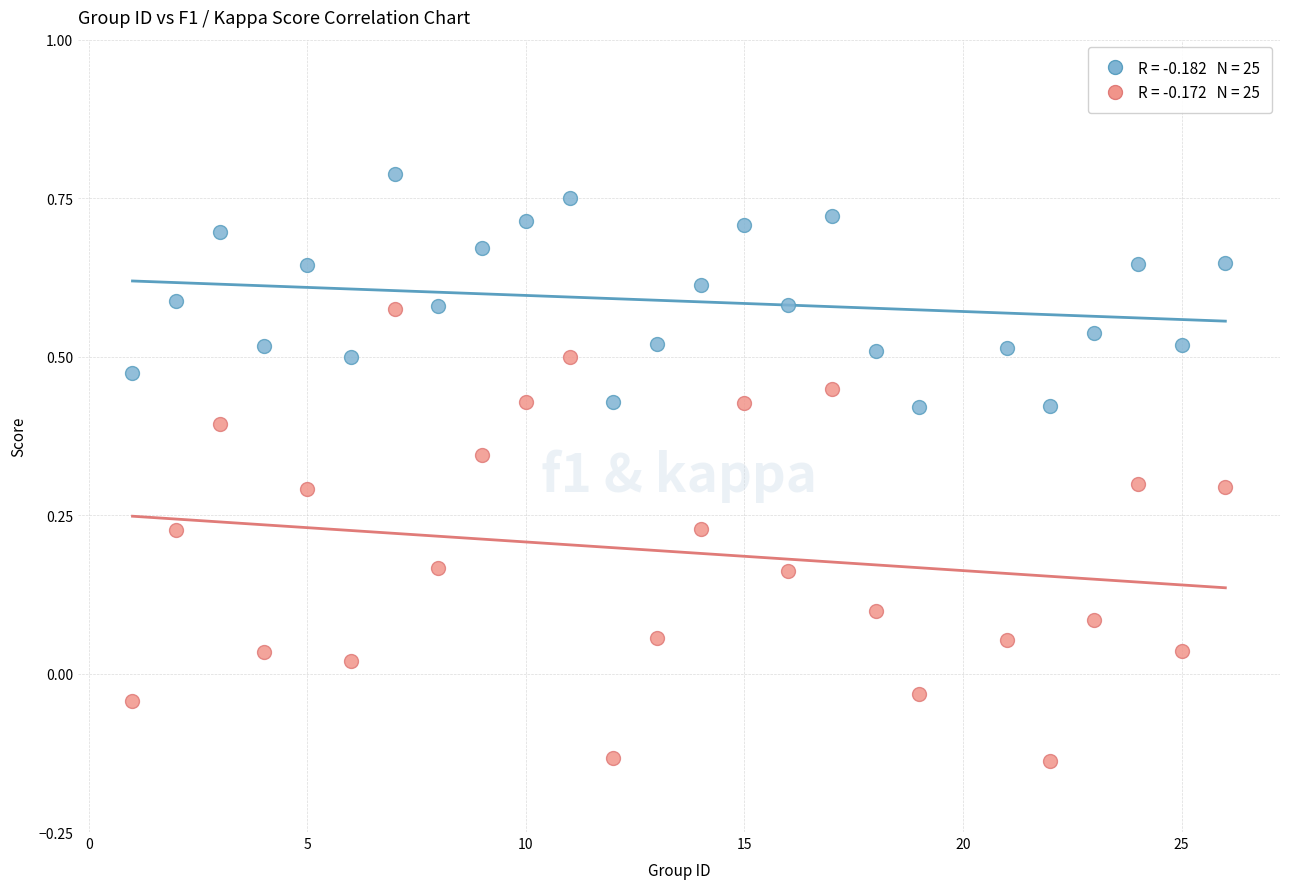

Across all data points, what is the range of X values (max minus min)?

25.0